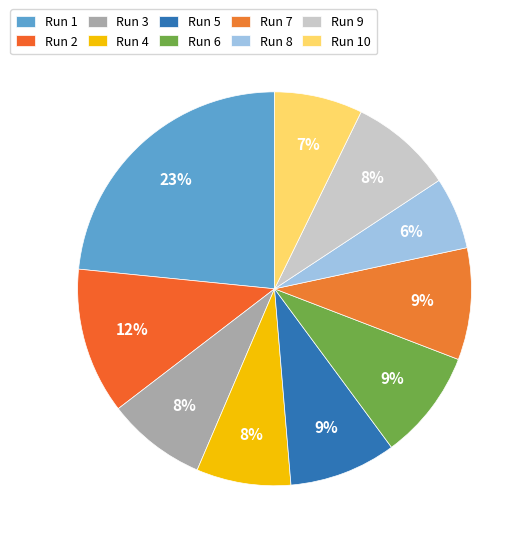

Rank the categories by value from lowest to highest.

Run 8, Run 10, Run 4, Run 3, Run 9, Run 5, Run 6, Run 7, Run 2, Run 1